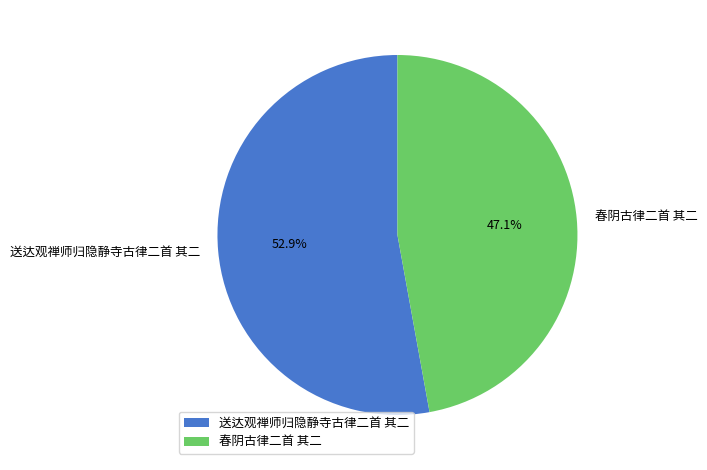

Combined, what portion of the pie is 送达观禅师归隐静寺古律二首 其二 and 春阴古律二首 其二?

100.0%